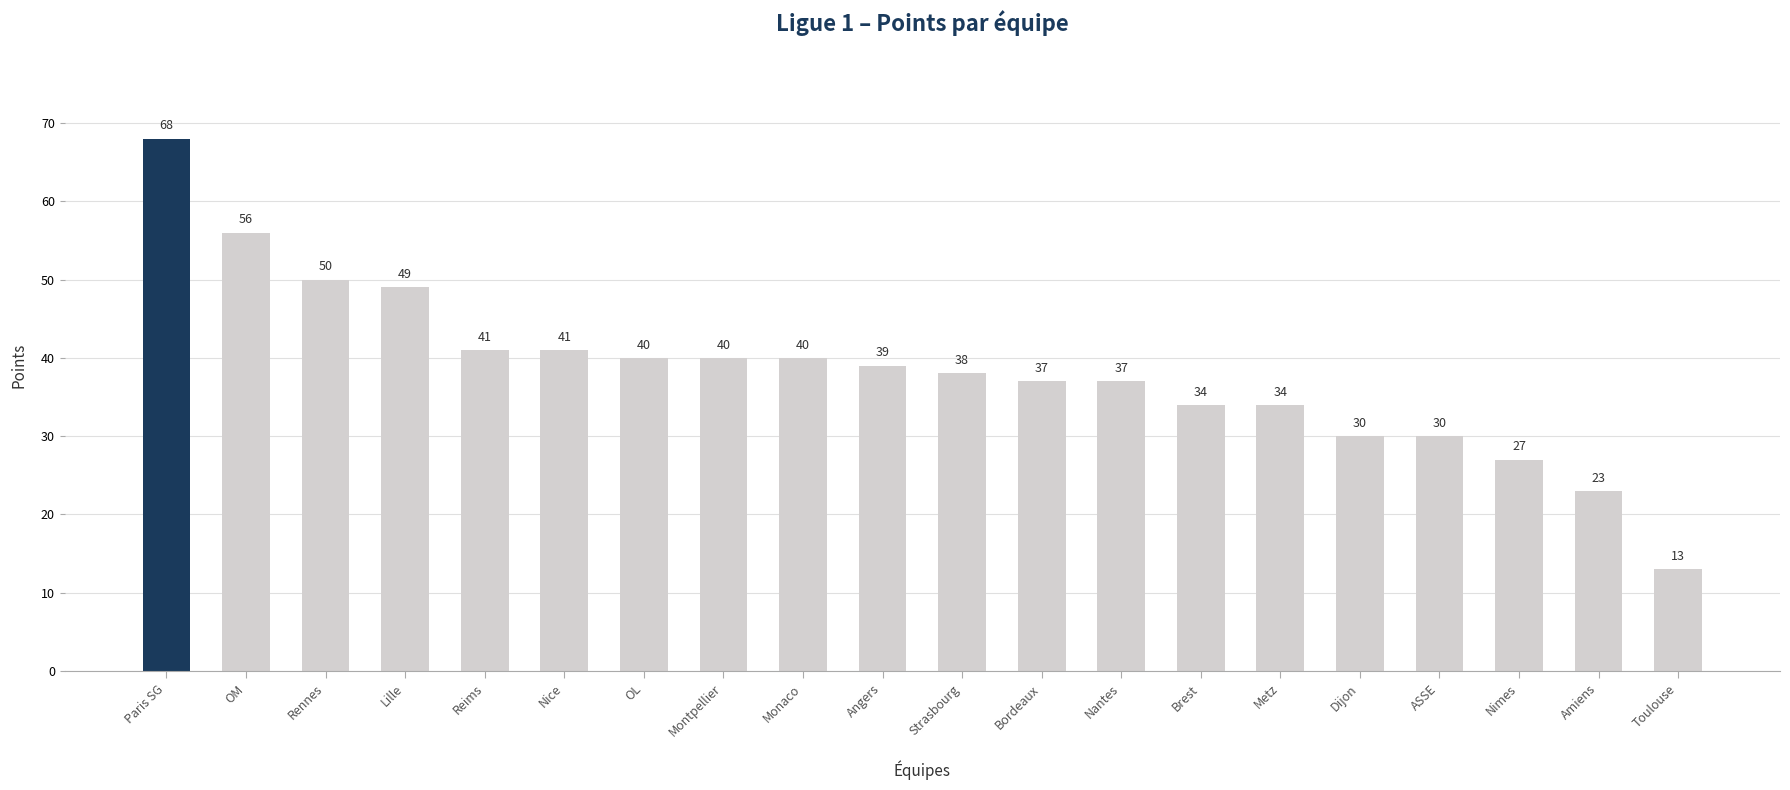

Reading left to right, transcribe all the data shown in this chart.

68	56	50	49	41	41	40	40	40	39	38	37	37	34	34	30	30	27	23	13